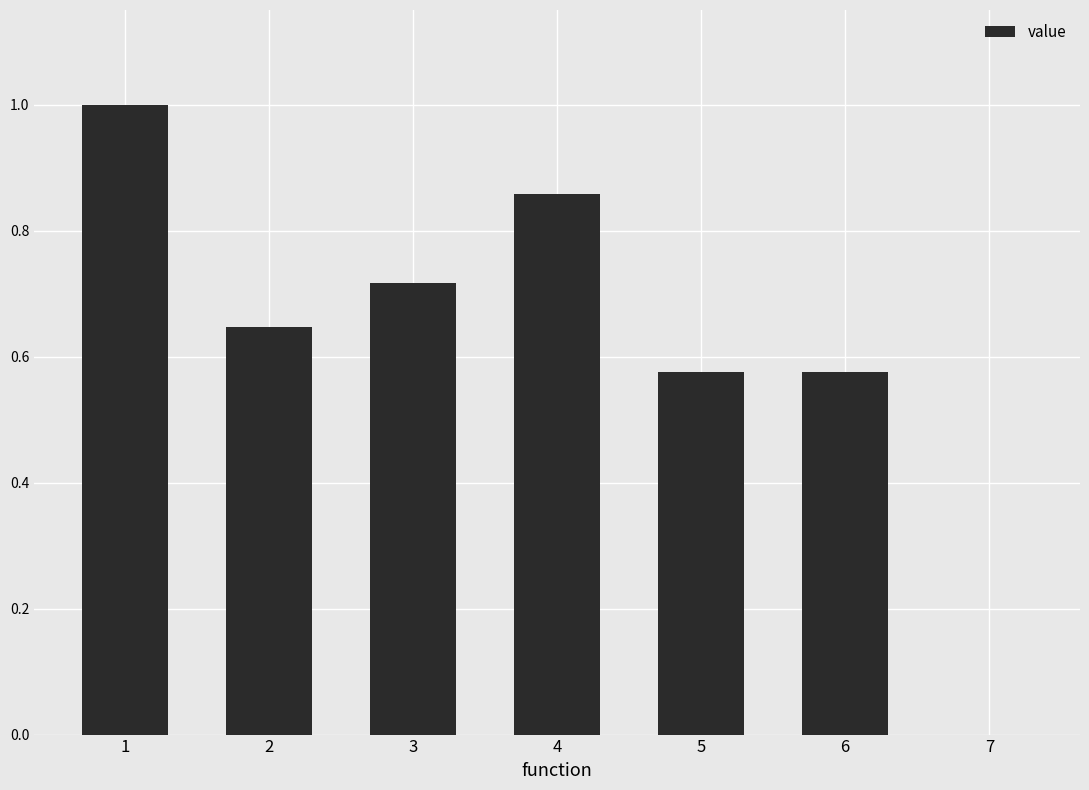

Count the number of values greater than 0.

6